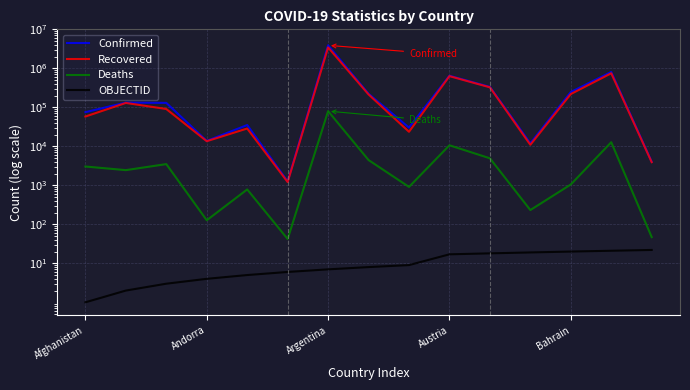

True or false: Confirmed and Recovered intersect in this chart.

False